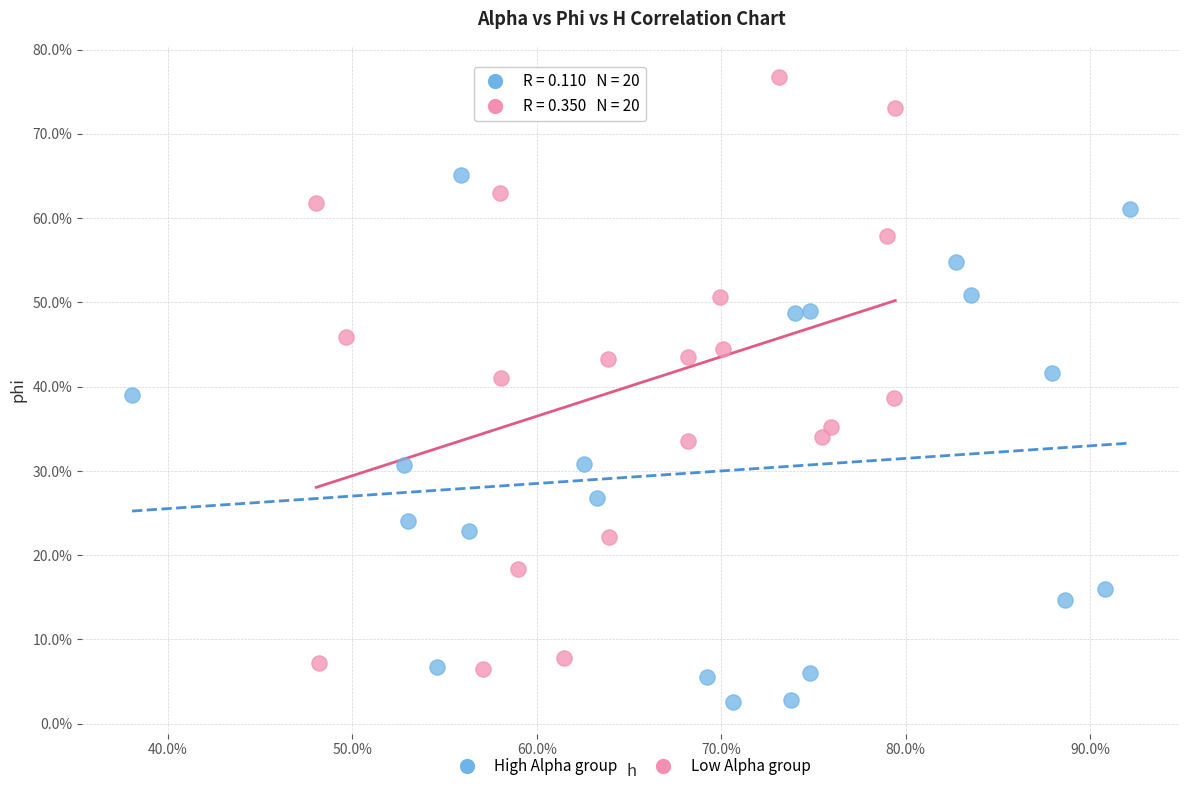

What are all the series names shown in the legend?

High Alpha group, Low Alpha group